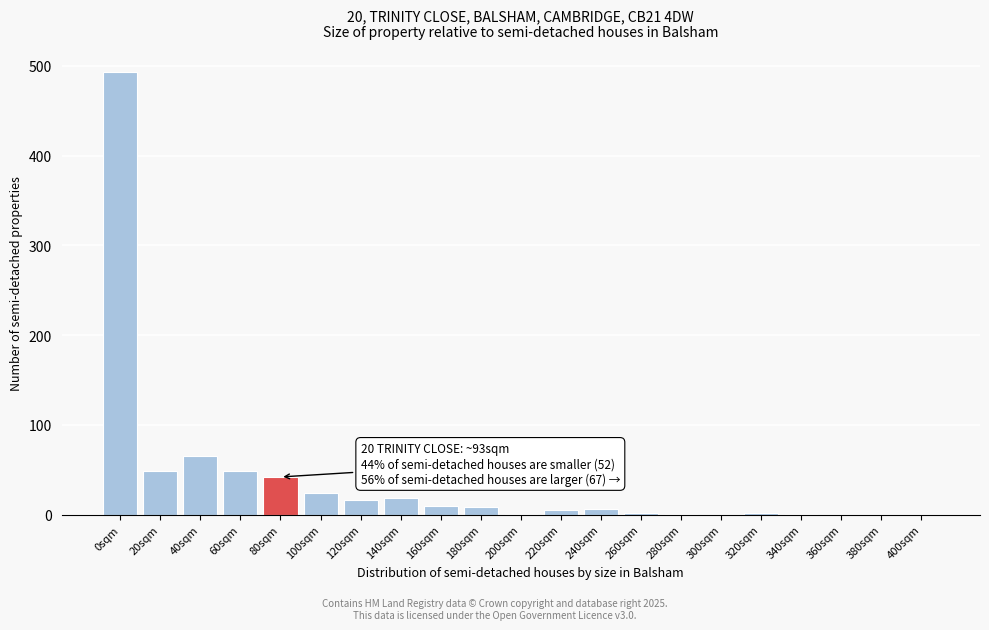

What is the sum of the values at 120sqm and 140sqm?

35